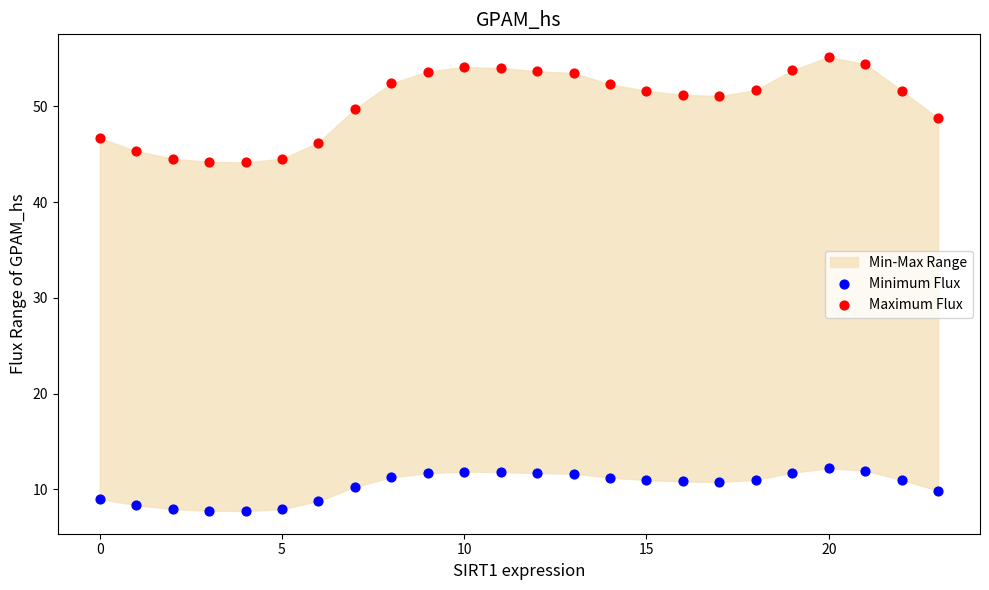

Which series has the widest spread of Y values?

Maximum Flux